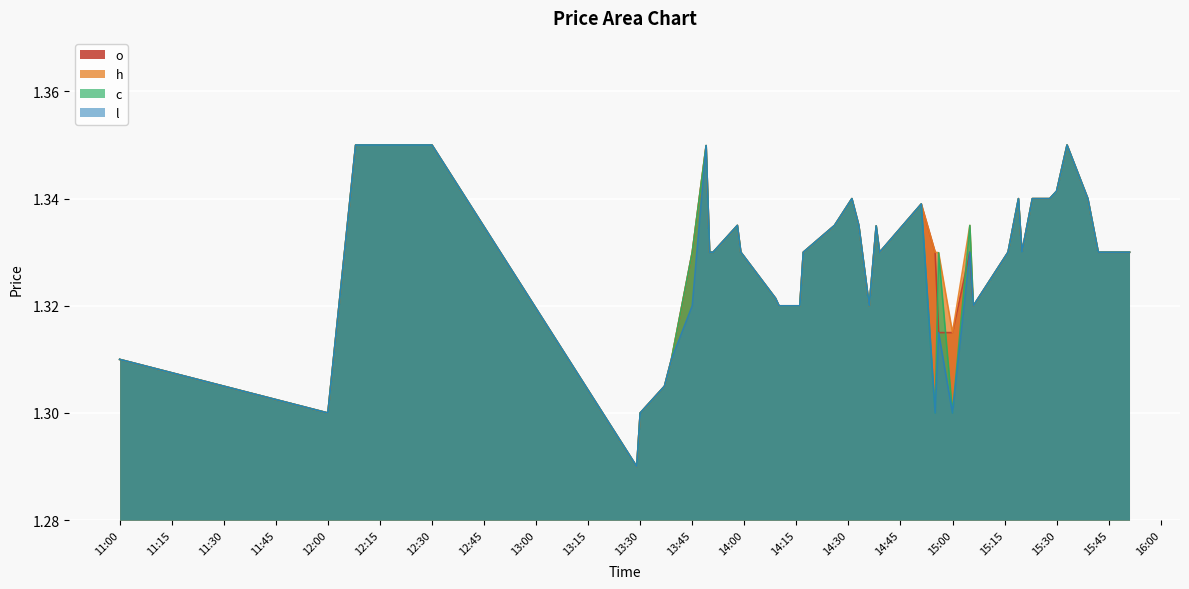

Is it true that c equals 1.3 at 2023-10-09 14:10?

True